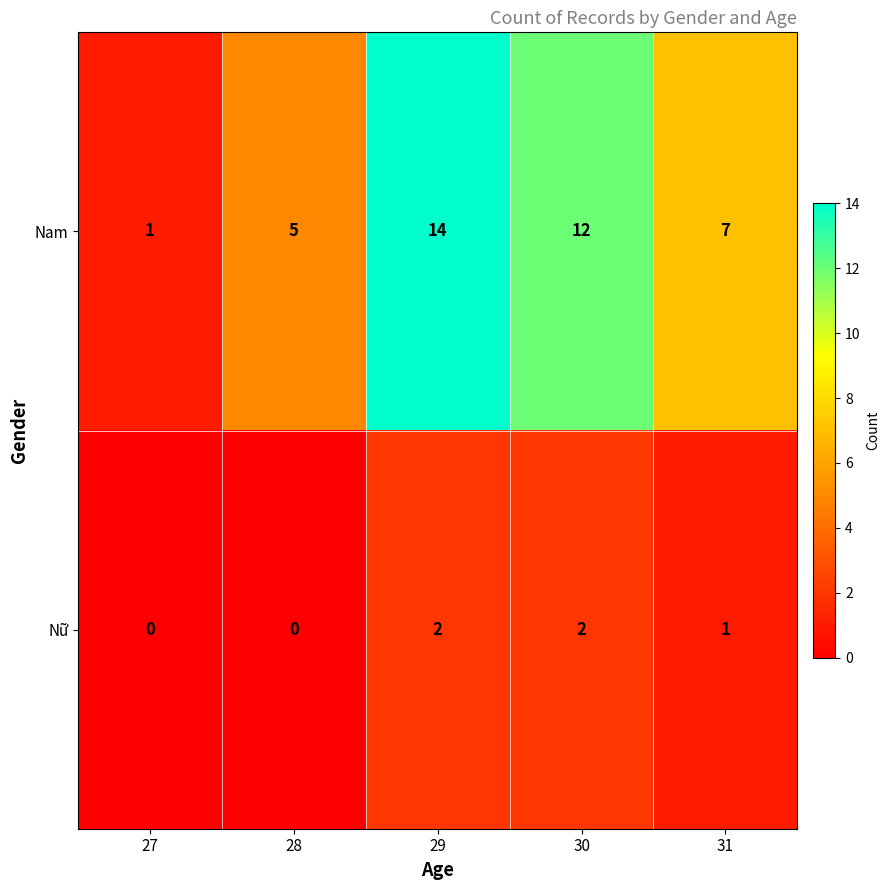

True or false: Nam has a value of 6 at 29.

False